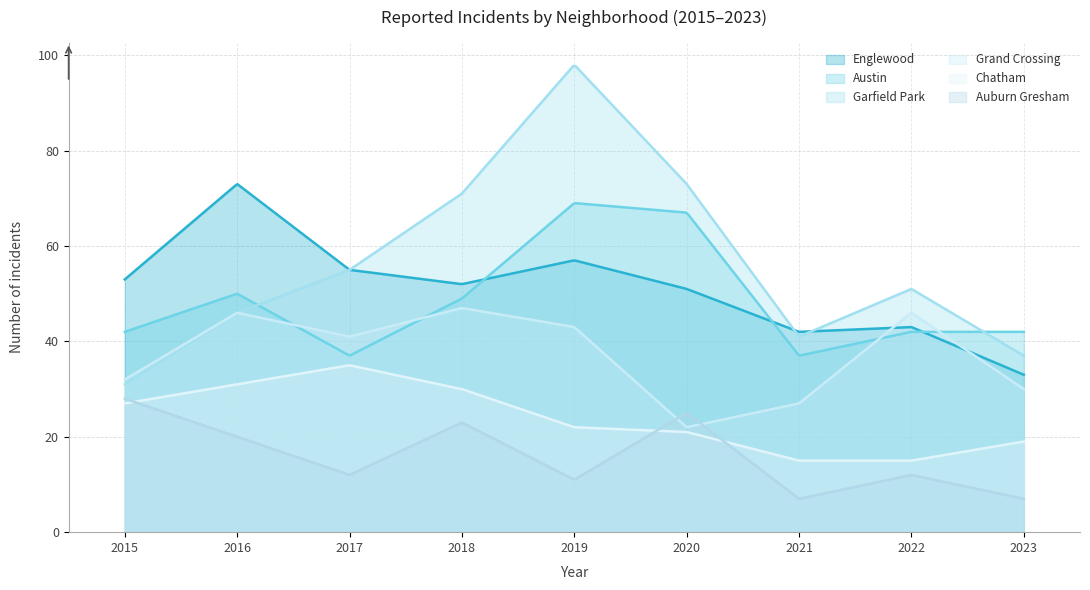

In Garfield Park, how many points are higher than both neighbors (excluding endpoints)?

2